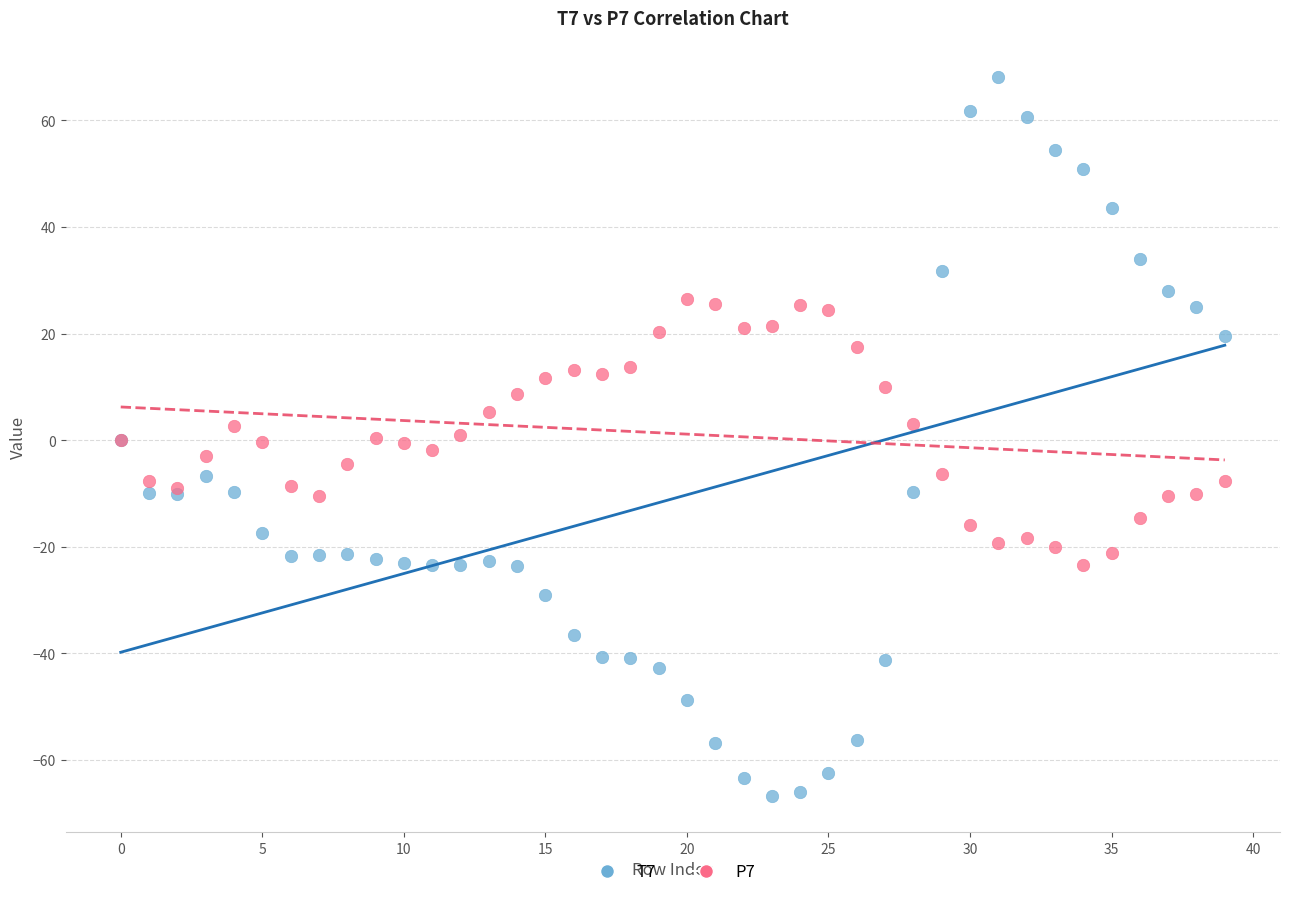

Which series has the largest Y range (max minus min)?

T7